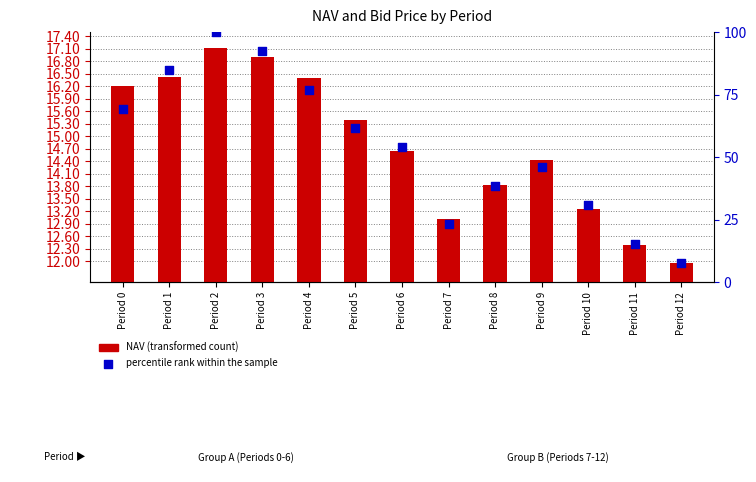

At which category is the sum across all series the highest?

Period 2